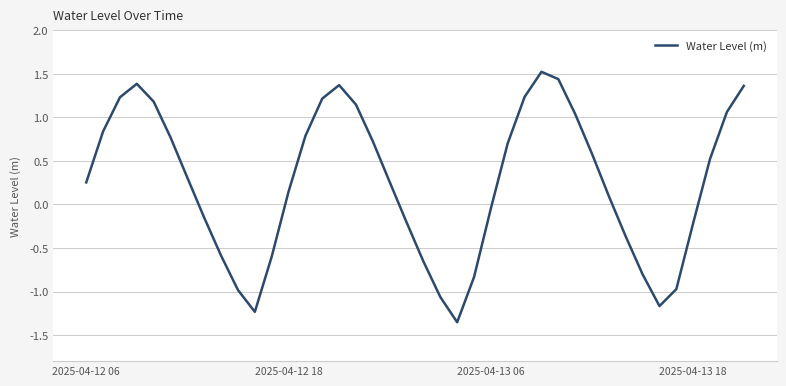

What is the difference between the maximum and minimum values?

2.9